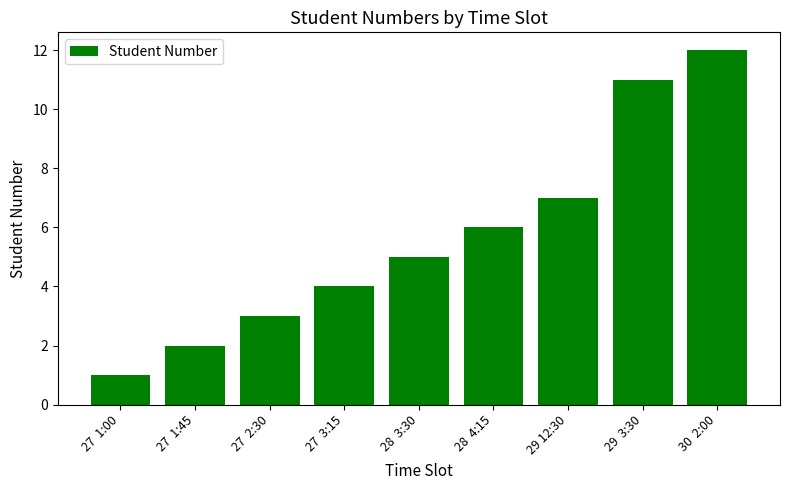

How many data points are less than 5?

4